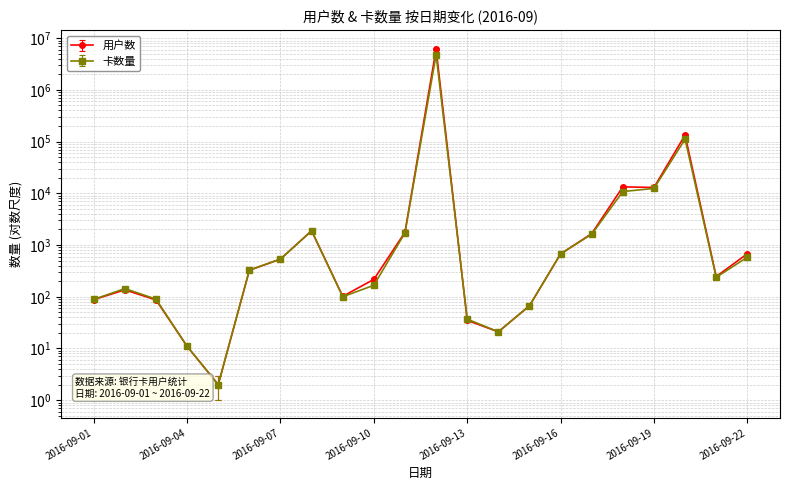

What is the value of the 卡数量 point at the 7th from the left?

537